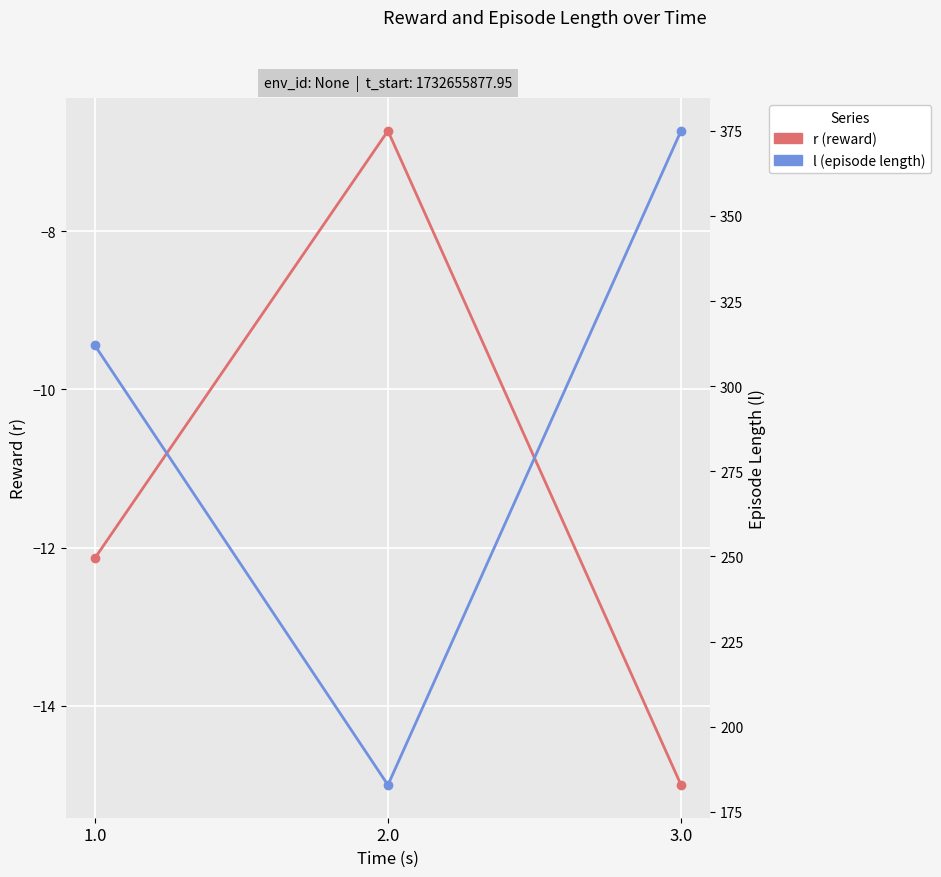

List the series in order of their peak value, highest first.

l (episode length), r (reward)